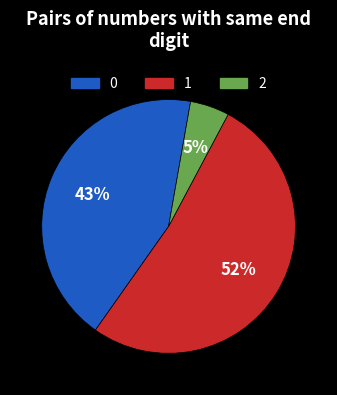

Is the sum of 1 and 0 greater than half?

Yes